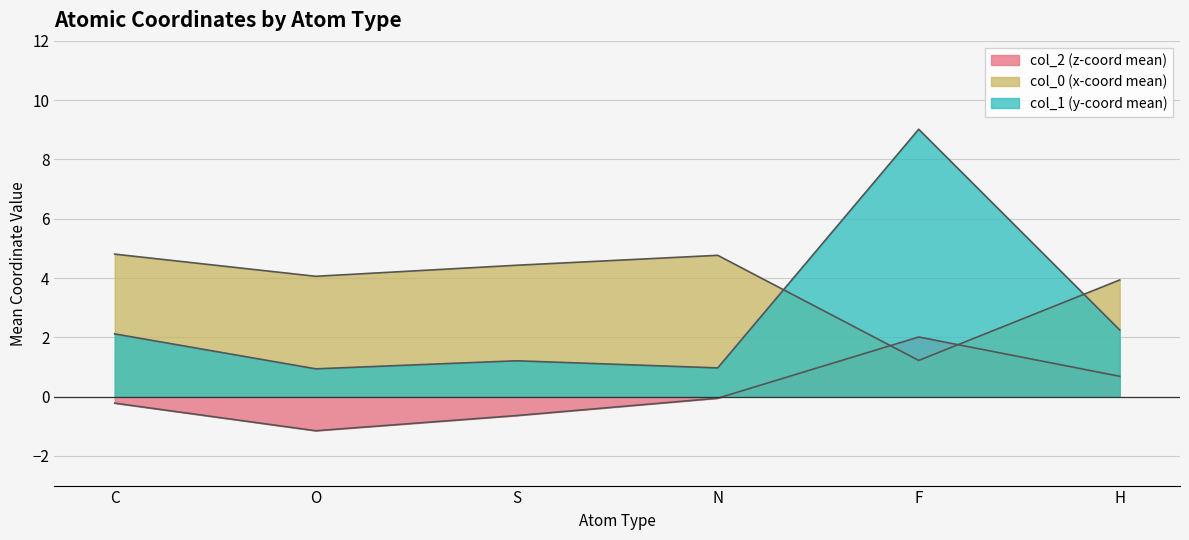

How many lines are shown in the chart?

3